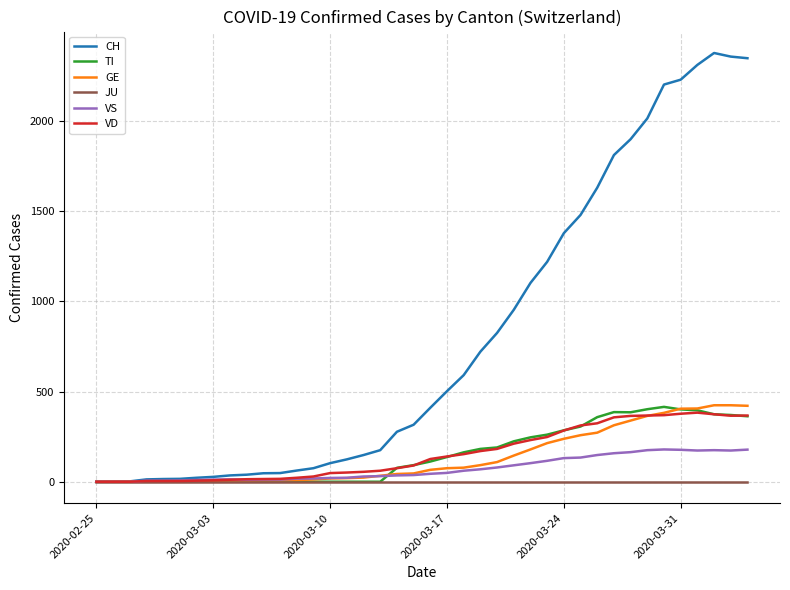

Which series has the largest range (max minus min)?

CH